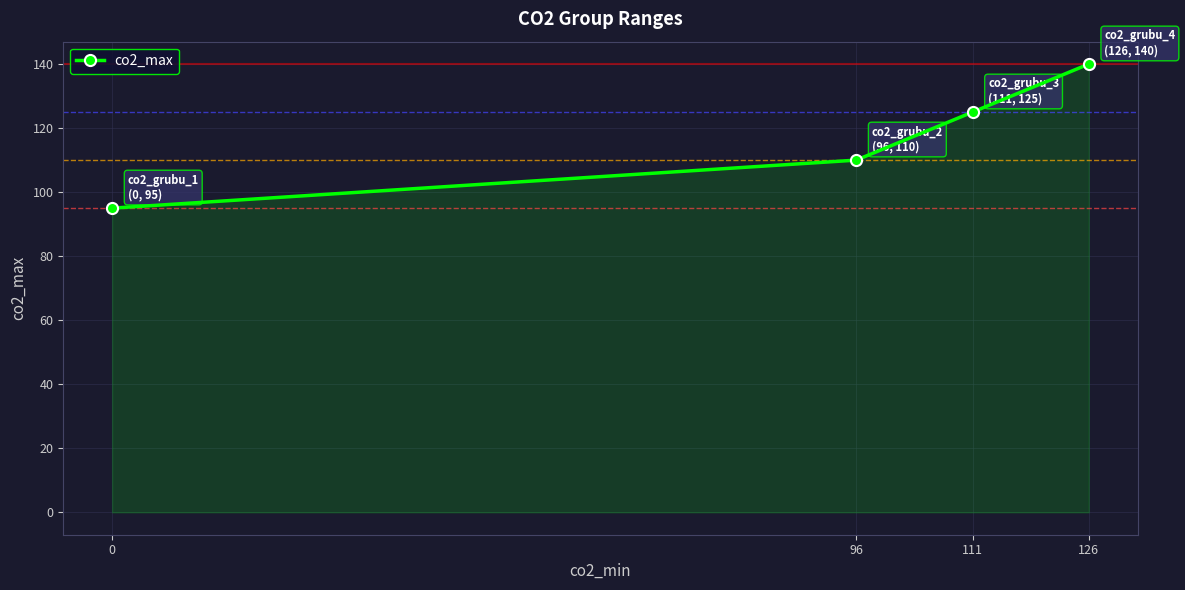

True or false: the data has more than 1 interior local peaks.

False